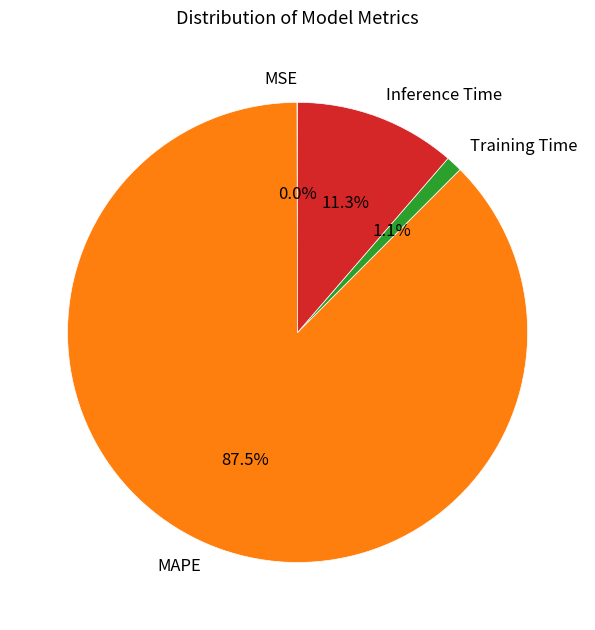

The Inference Time slice represents 19% of the pie. True or false?

False